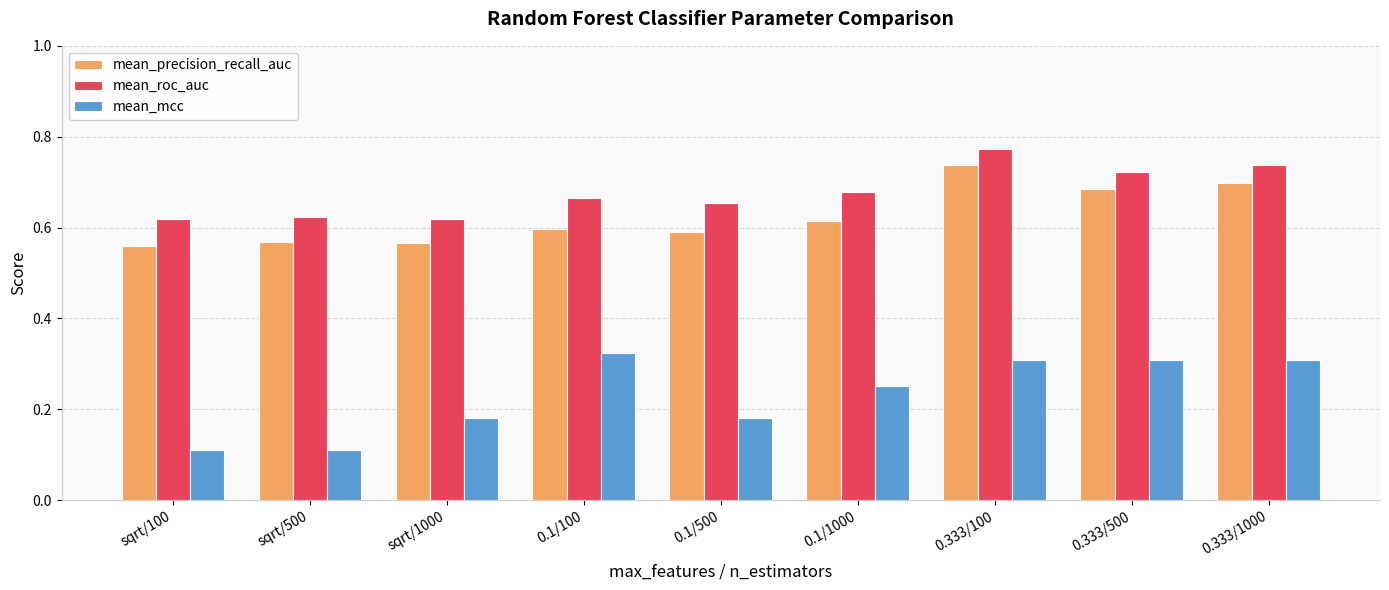

What is the sum of all mean_precision_recall_auc values?

5.6